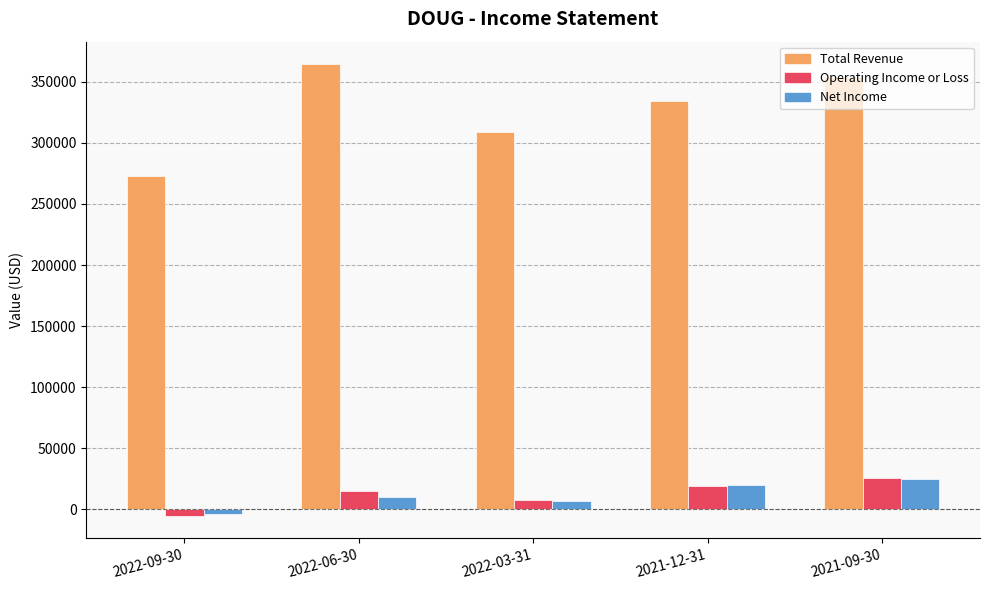

Is the value of Operating Income or Loss at 2022-09-30 greater than the value of Total Revenue at 2022-06-30?

No